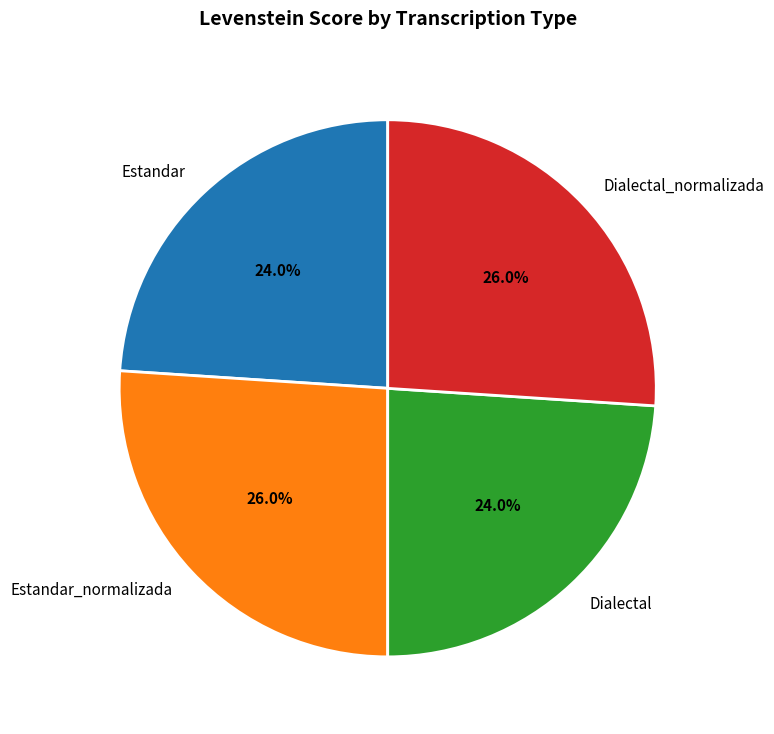

The Dialectal slice represents 19% of the pie. True or false?

False